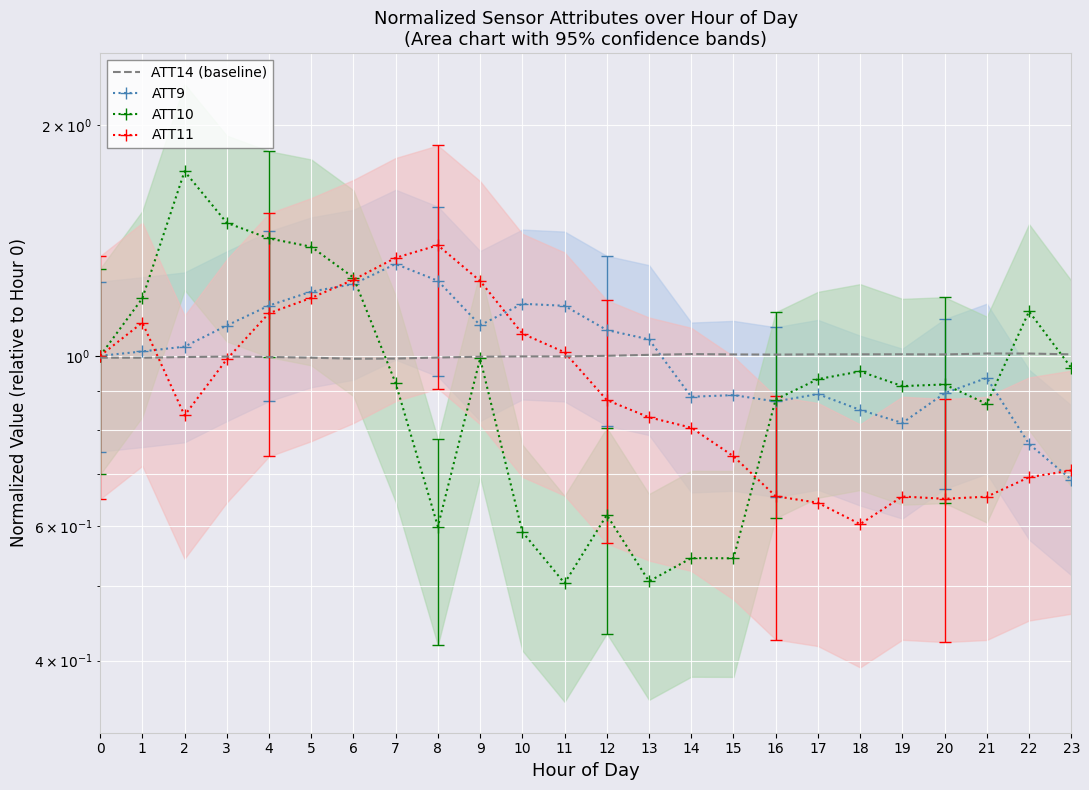

Where is ATT14 (baseline) nearest to the value 0?

6